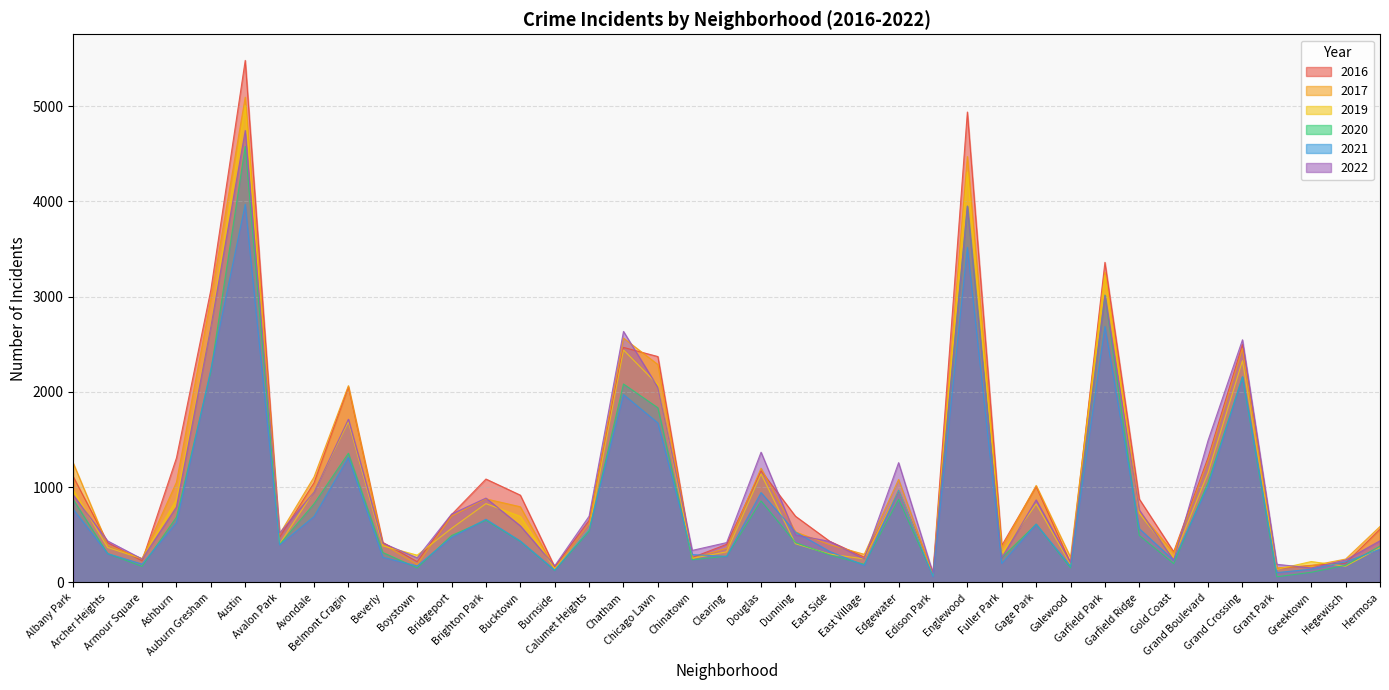

Is the value of 2020 at Gold Coast greater than the value of 2016 at Chicago Lawn?

No